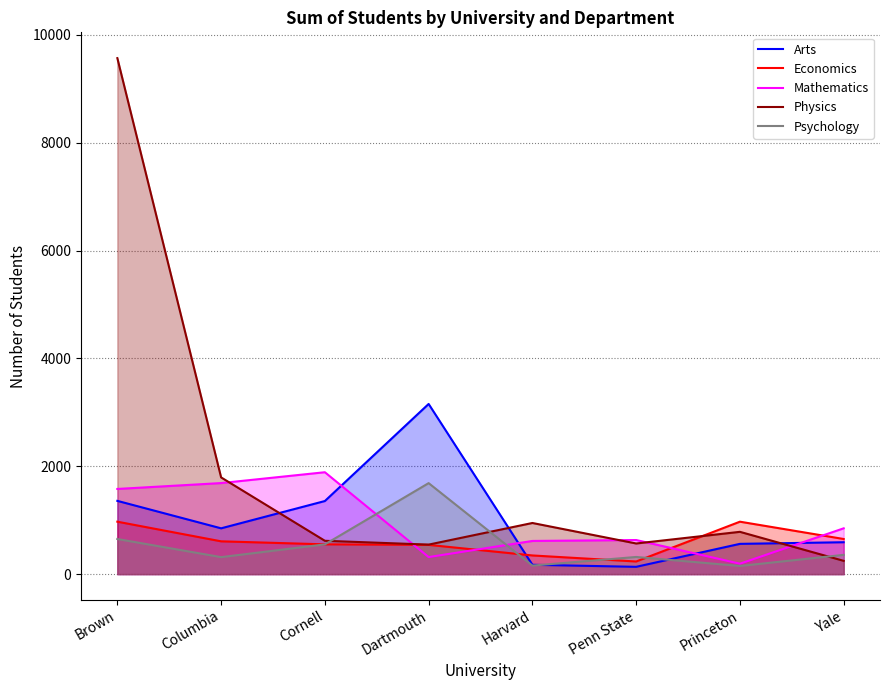

Reading left to right, what are all the values shown in this chart?

Arts: Brown=1358	Columbia=849	Cornell=1355	Dartmouth=3155	Harvard=173	Penn State=135	Princeton=561	Yale=591
Economics: Brown=972	Columbia=608	Cornell=552	Dartmouth=542	Harvard=346	Penn State=234	Princeton=972	Yale=651
Mathematics: Brown=1579	Columbia=1688	Cornell=1889	Dartmouth=316	Harvard=615	Penn State=632	Princeton=193	Yale=849
Physics: Brown=9567	Columbia=1793	Cornell=618	Dartmouth=547	Harvard=948	Penn State=568	Princeton=784	Yale=246
Psychology: Brown=651	Columbia=315	Cornell=551	Dartmouth=1687	Harvard=158	Penn State=318	Princeton=151	Yale=357